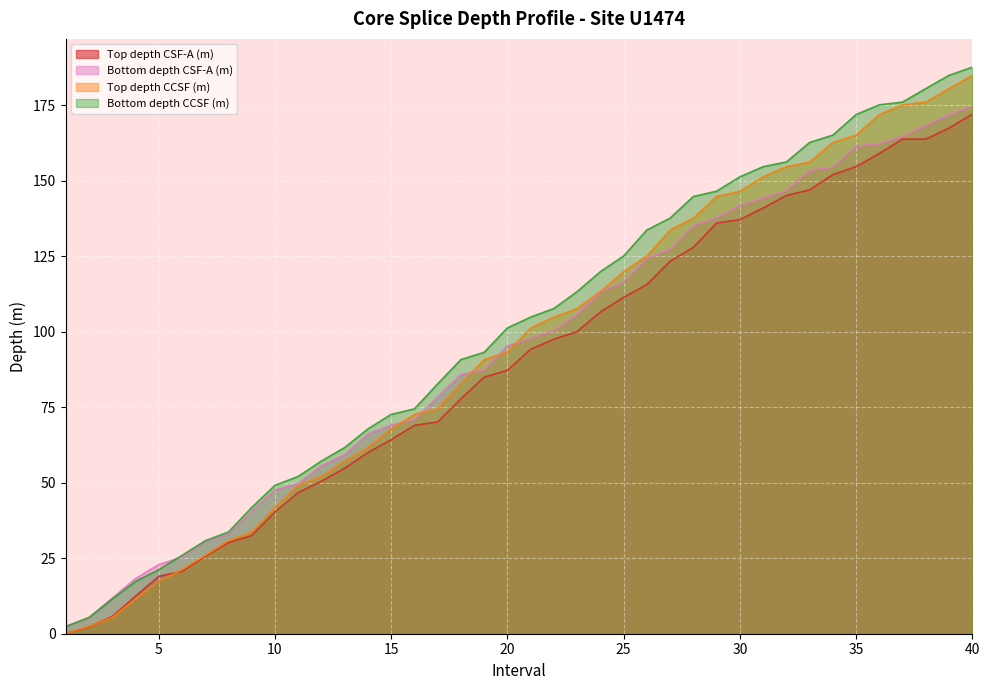

What is the spread (max minus min) of values at 29?

10.6